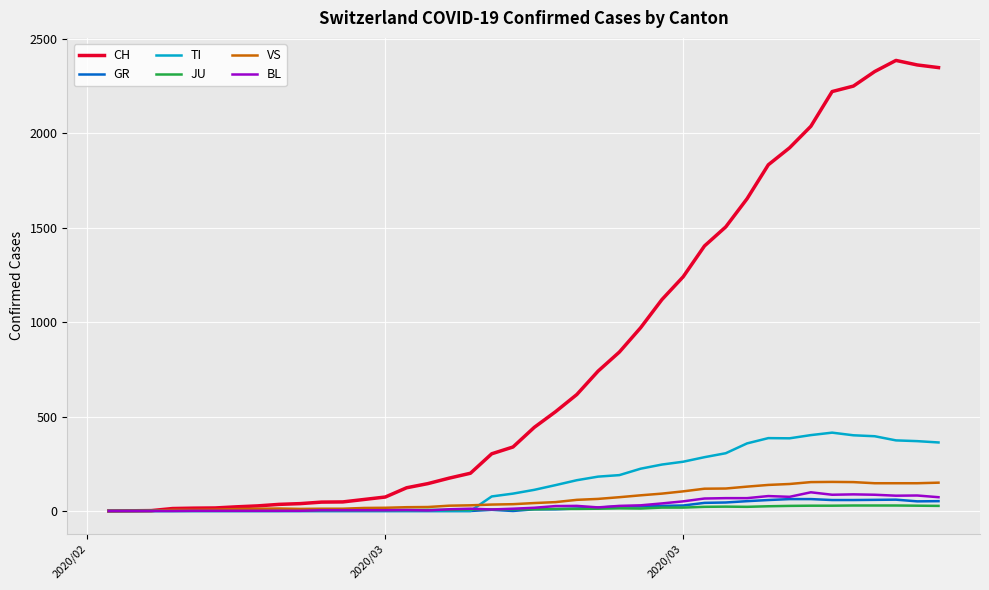

What is the greatest value displayed?

2387